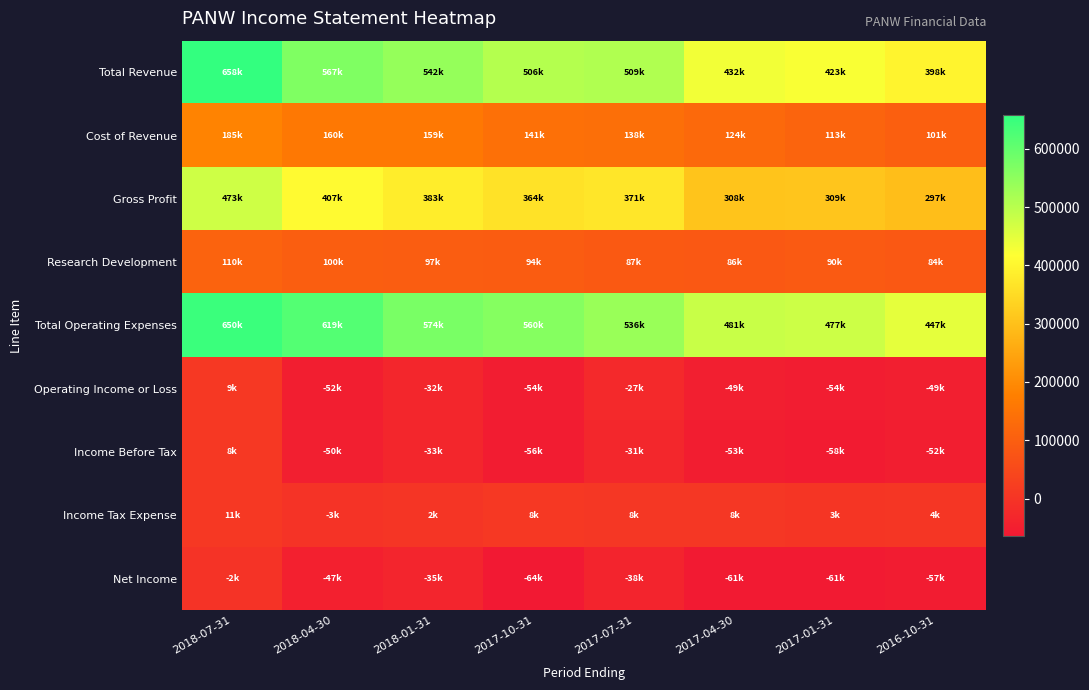

At 2017-10-31, list the series in order from largest to smallest.

Total Operating Expenses, Total Revenue, Gross Profit, Cost of Revenue, Research Development, Income Tax Expense, Operating Income or Loss, Income Before Tax, Net Income